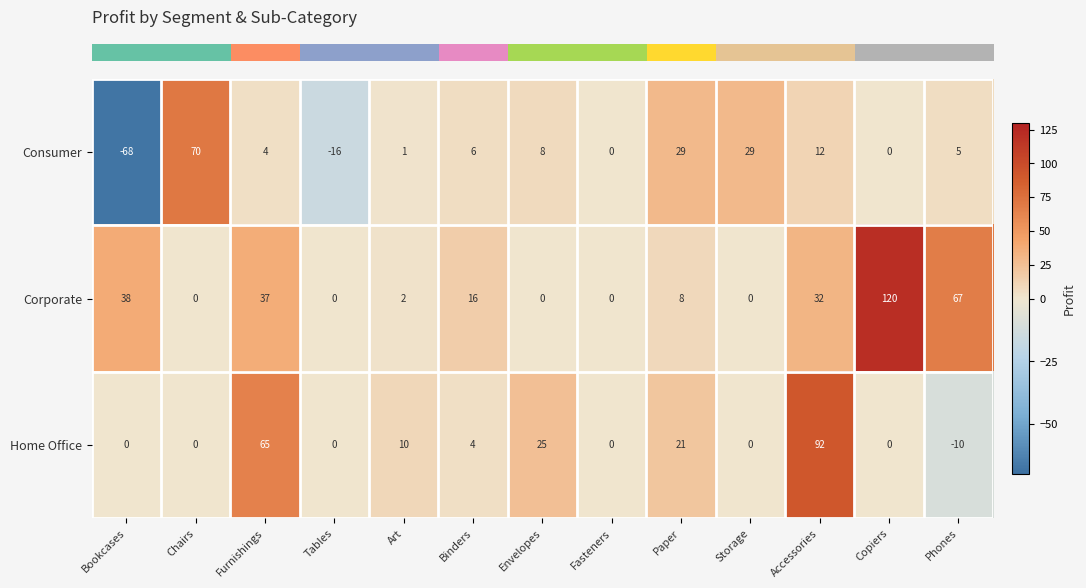

Is it true that Home Office equals 0 at Fasteners?

True